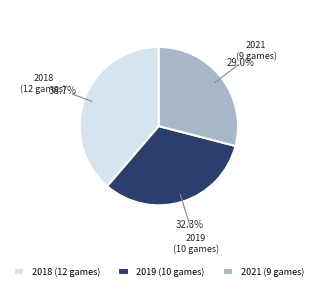

How many slices are in this pie chart?

3